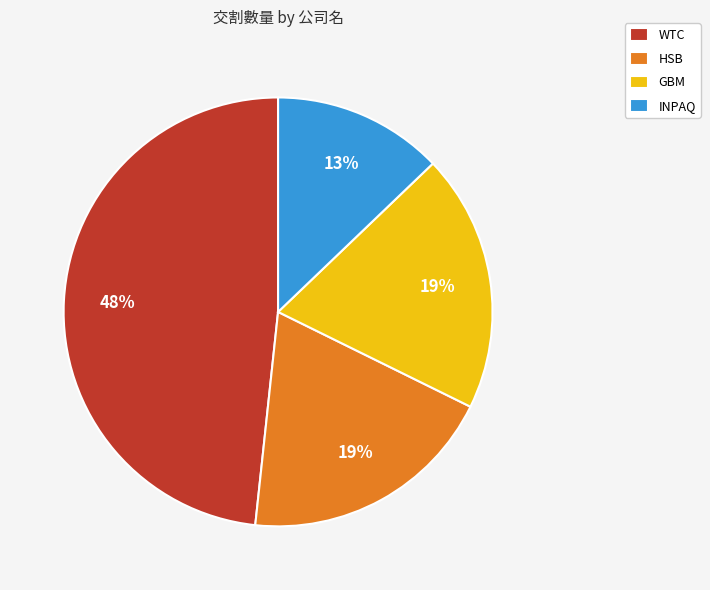

What percentage is the WTC slice, to the nearest percent?

48%